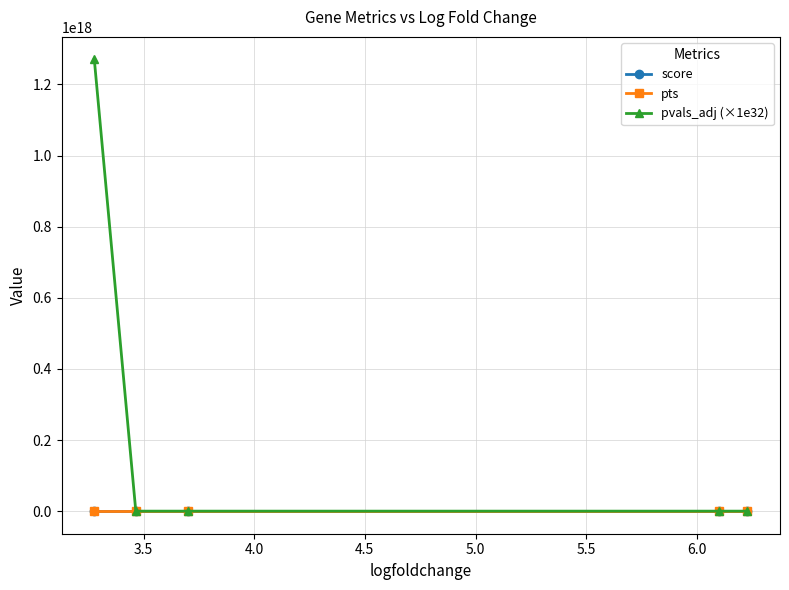

How many interior local valleys does the pvals_adj (×1e32) series have?

1